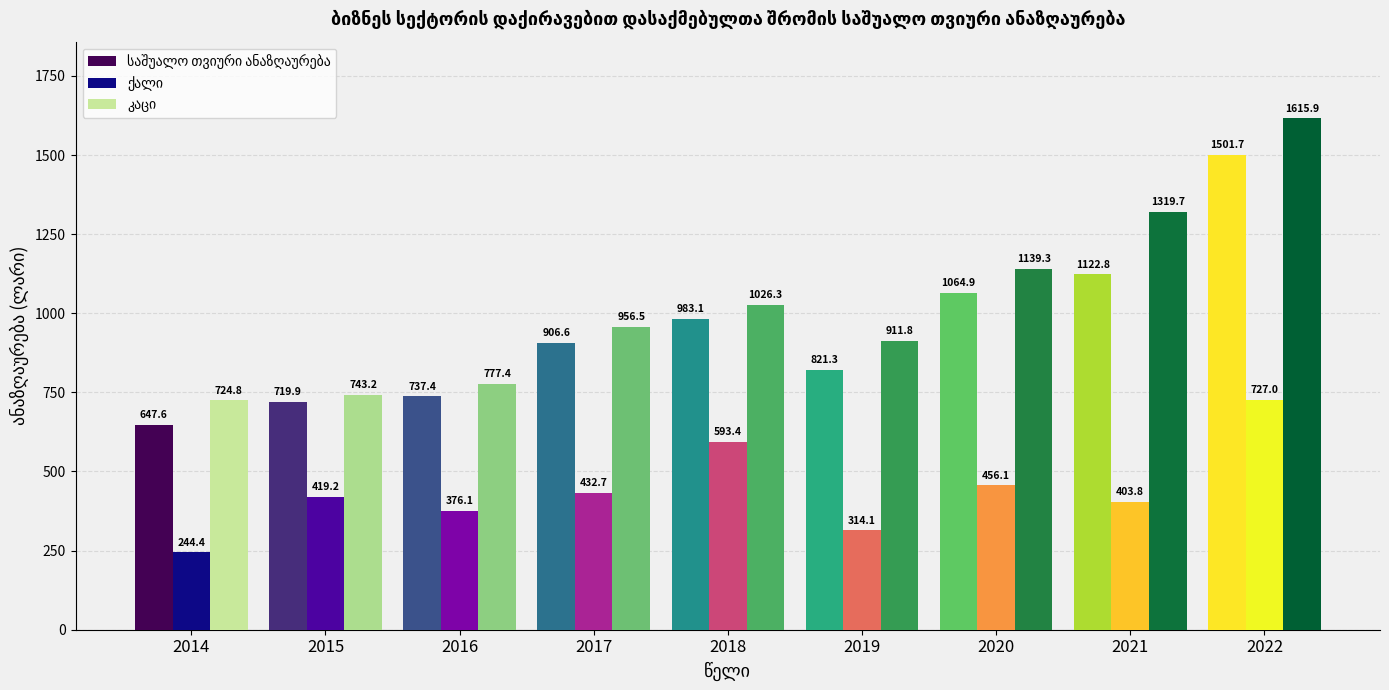

What is the greatest value displayed?

1615.9